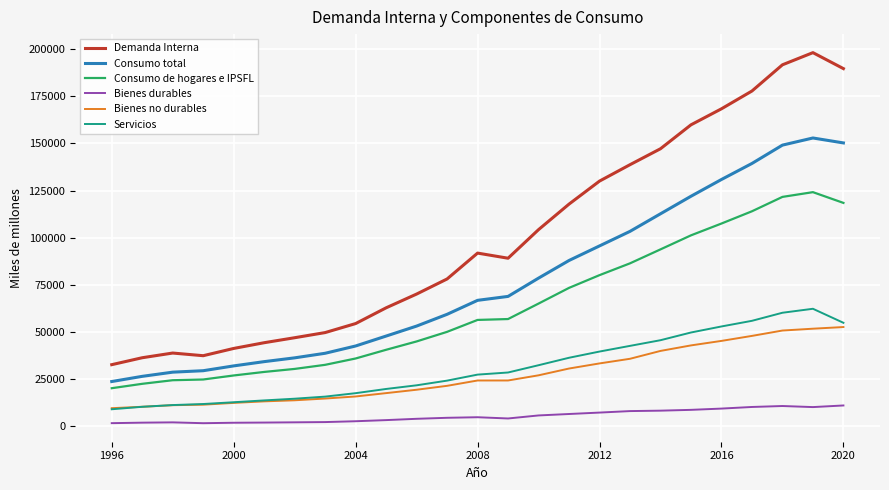

True or false: Servicios and Bienes durables cross at least once.

False